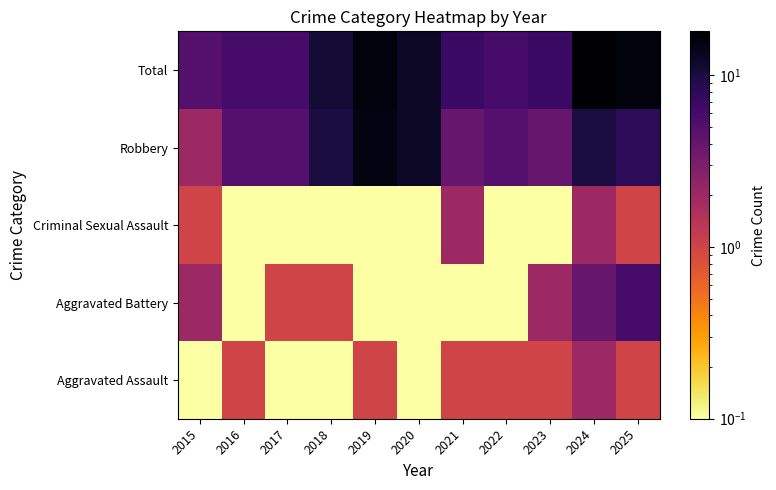

Rank the series at 2023 from lowest to highest value.

Criminal Sexual Assault, Aggravated Assault, Aggravated Battery, Robbery, Total